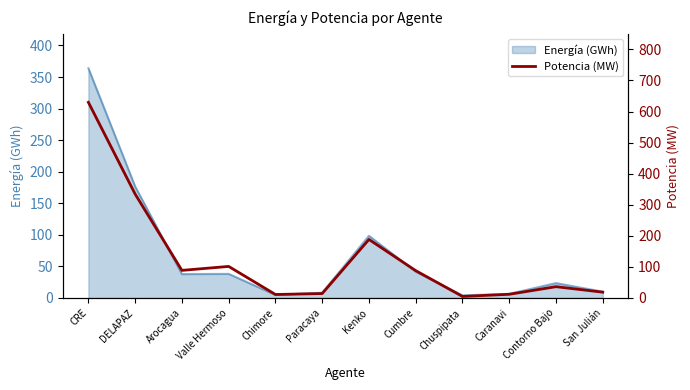

At which category does the chart reach its peak across all series?

CRE